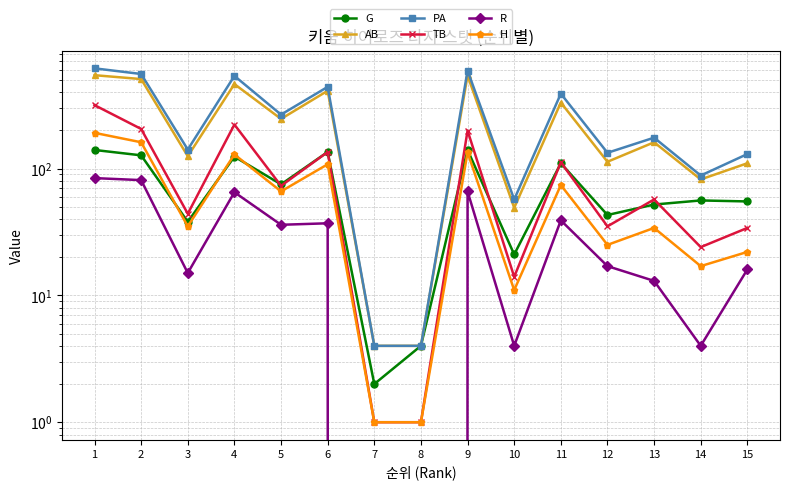

What is the sum of the H values at 2 and 3?

196